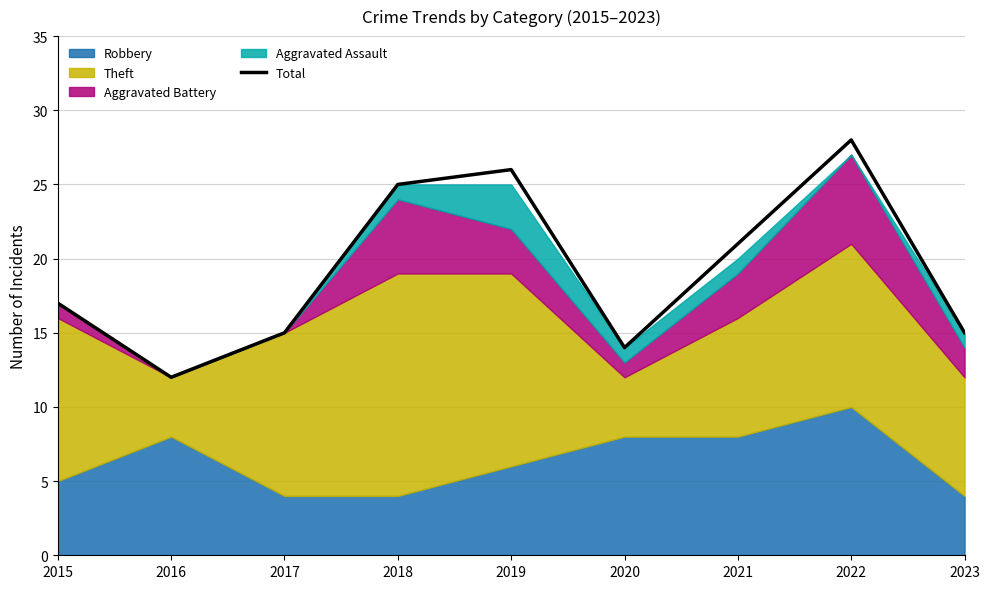

Is it true that the value at 2016 is 12?

True